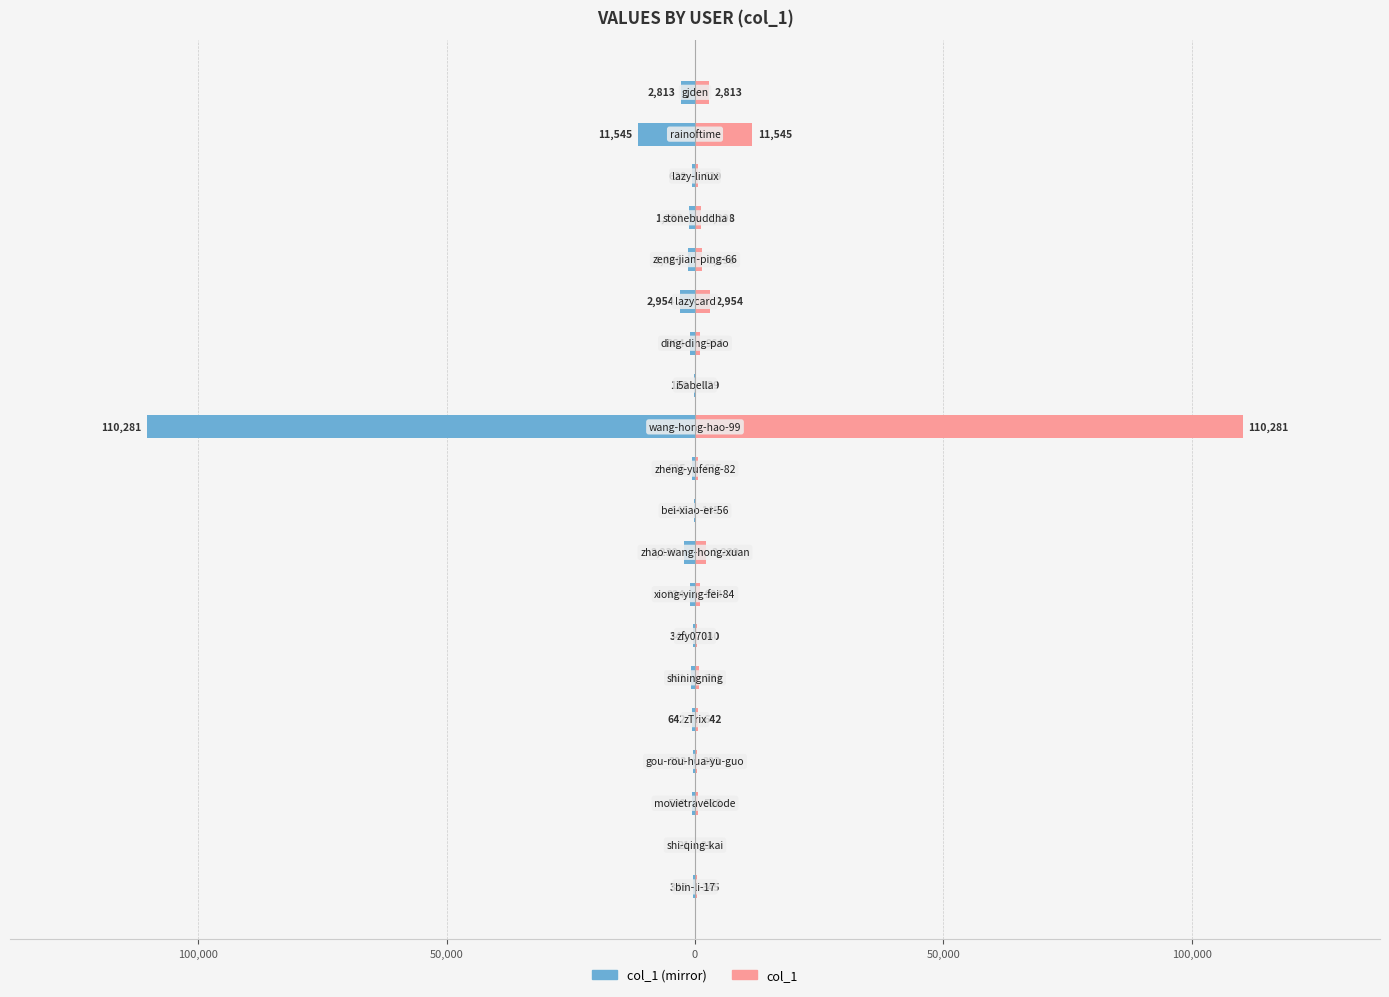

Is it true that col_1 (left) equals -924 at 7?

True